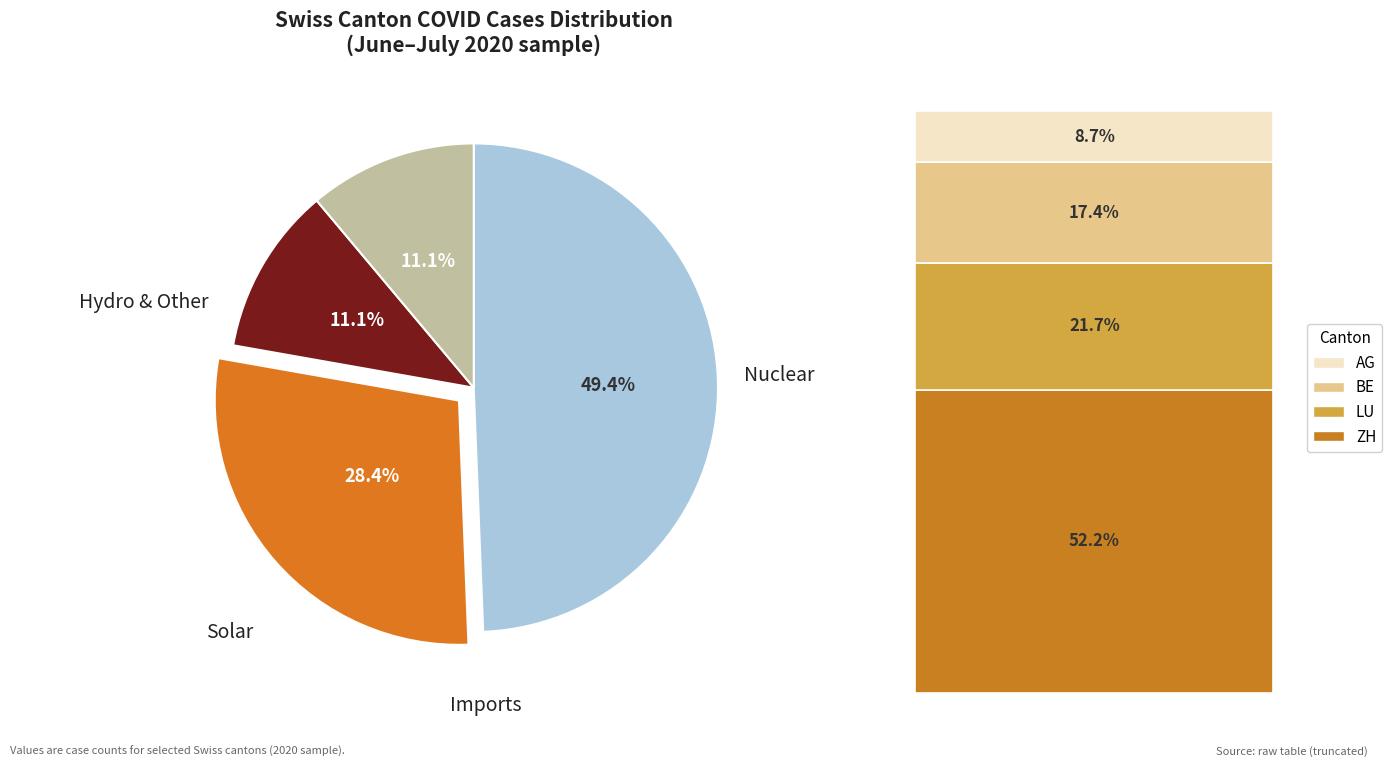

Do BE and AG together represent more than half of the pie?

No